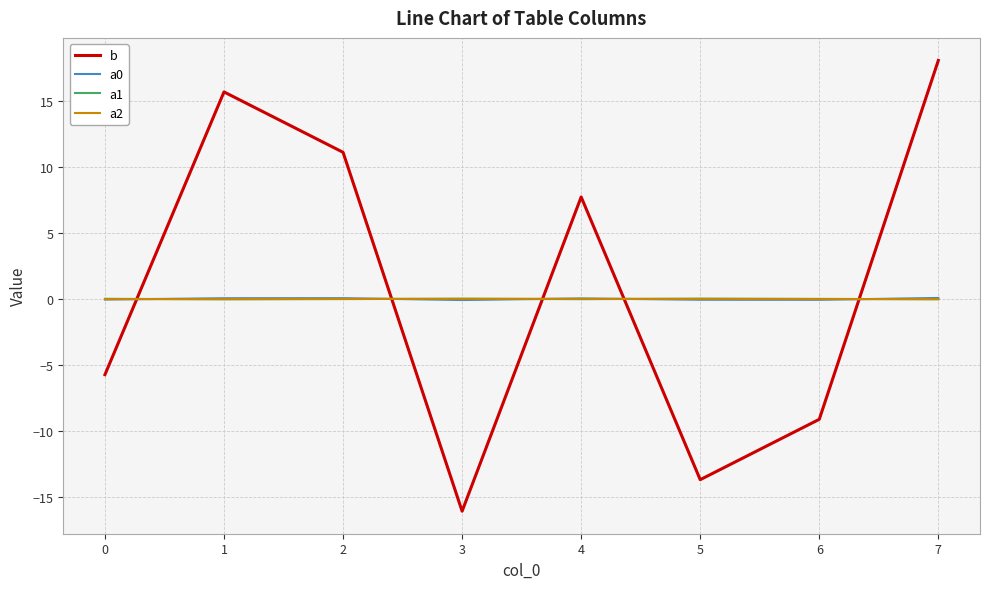

At which category is the sum across all series the highest?

7